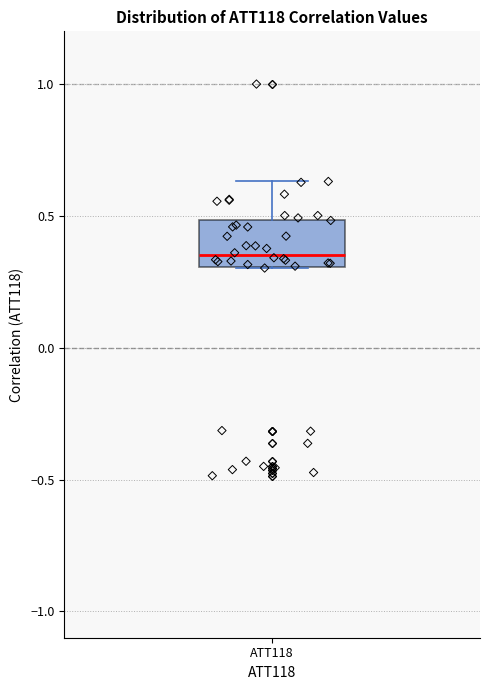

Where is the lower edge of the box for ATT118 on the y-axis? The values are not printed on the chart, so give them approximately, as read against the axis.

0.30